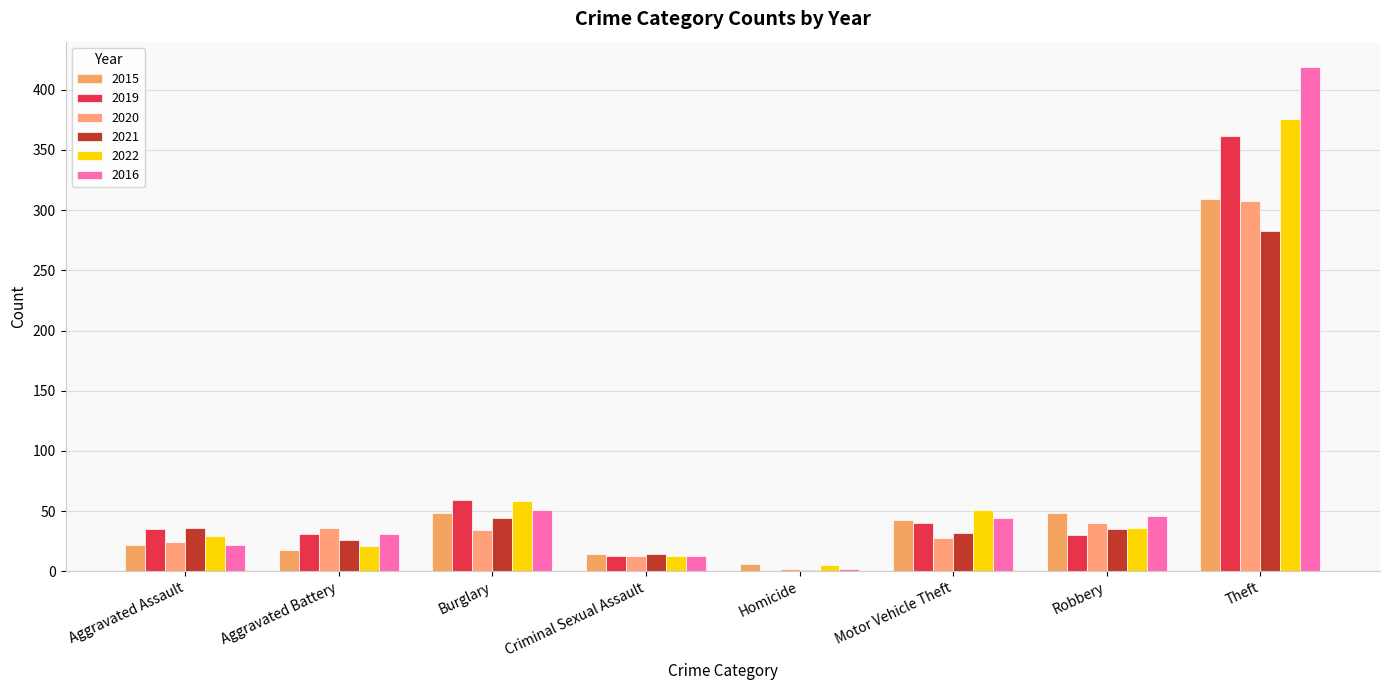

What is the difference between the second highest and minimum values in the 2016 series?

49